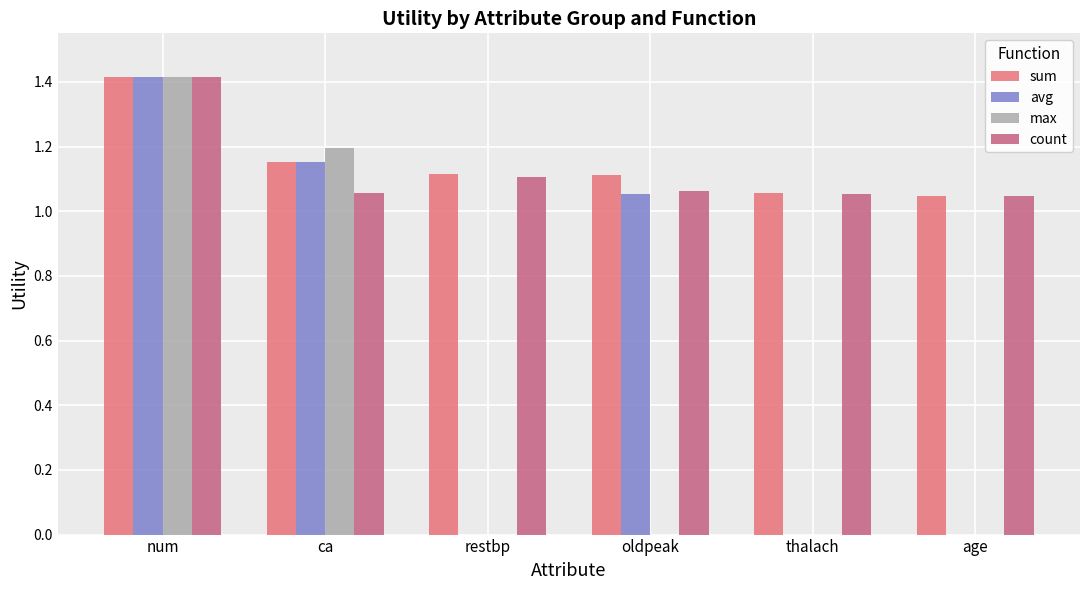

At which category is the sum across all series the highest?

num